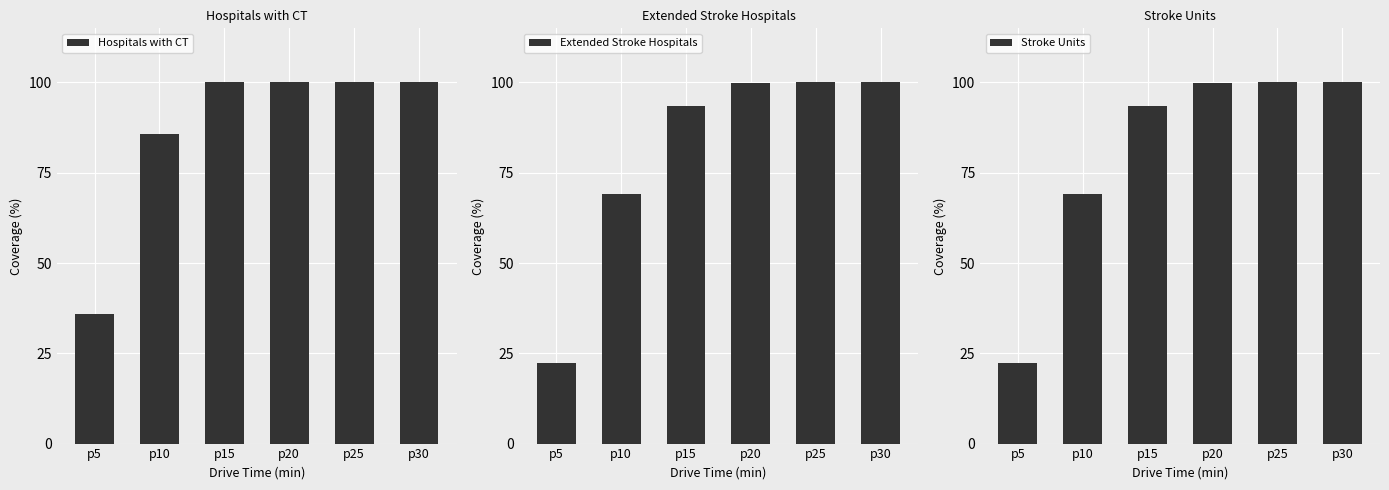

Between p15 and p30, which series saw the biggest shift?

Extended Stroke Hospitals